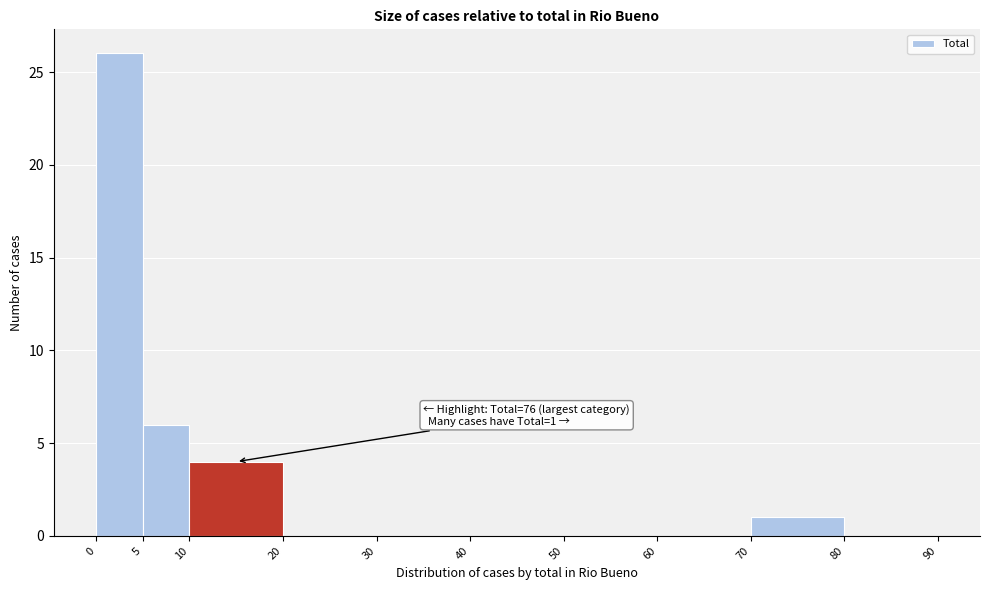

Over which range of the x-axis is the bar tallest?

0 to 5